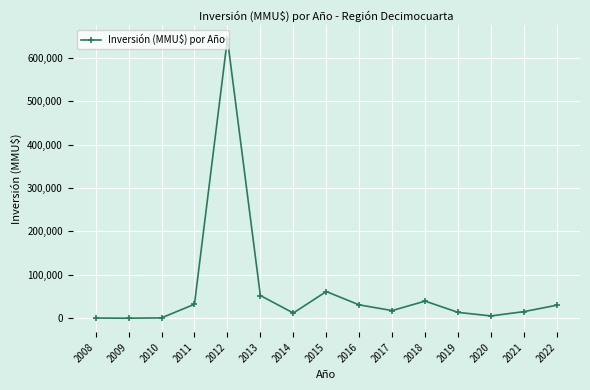

Where does the data first go above 17627?

2011